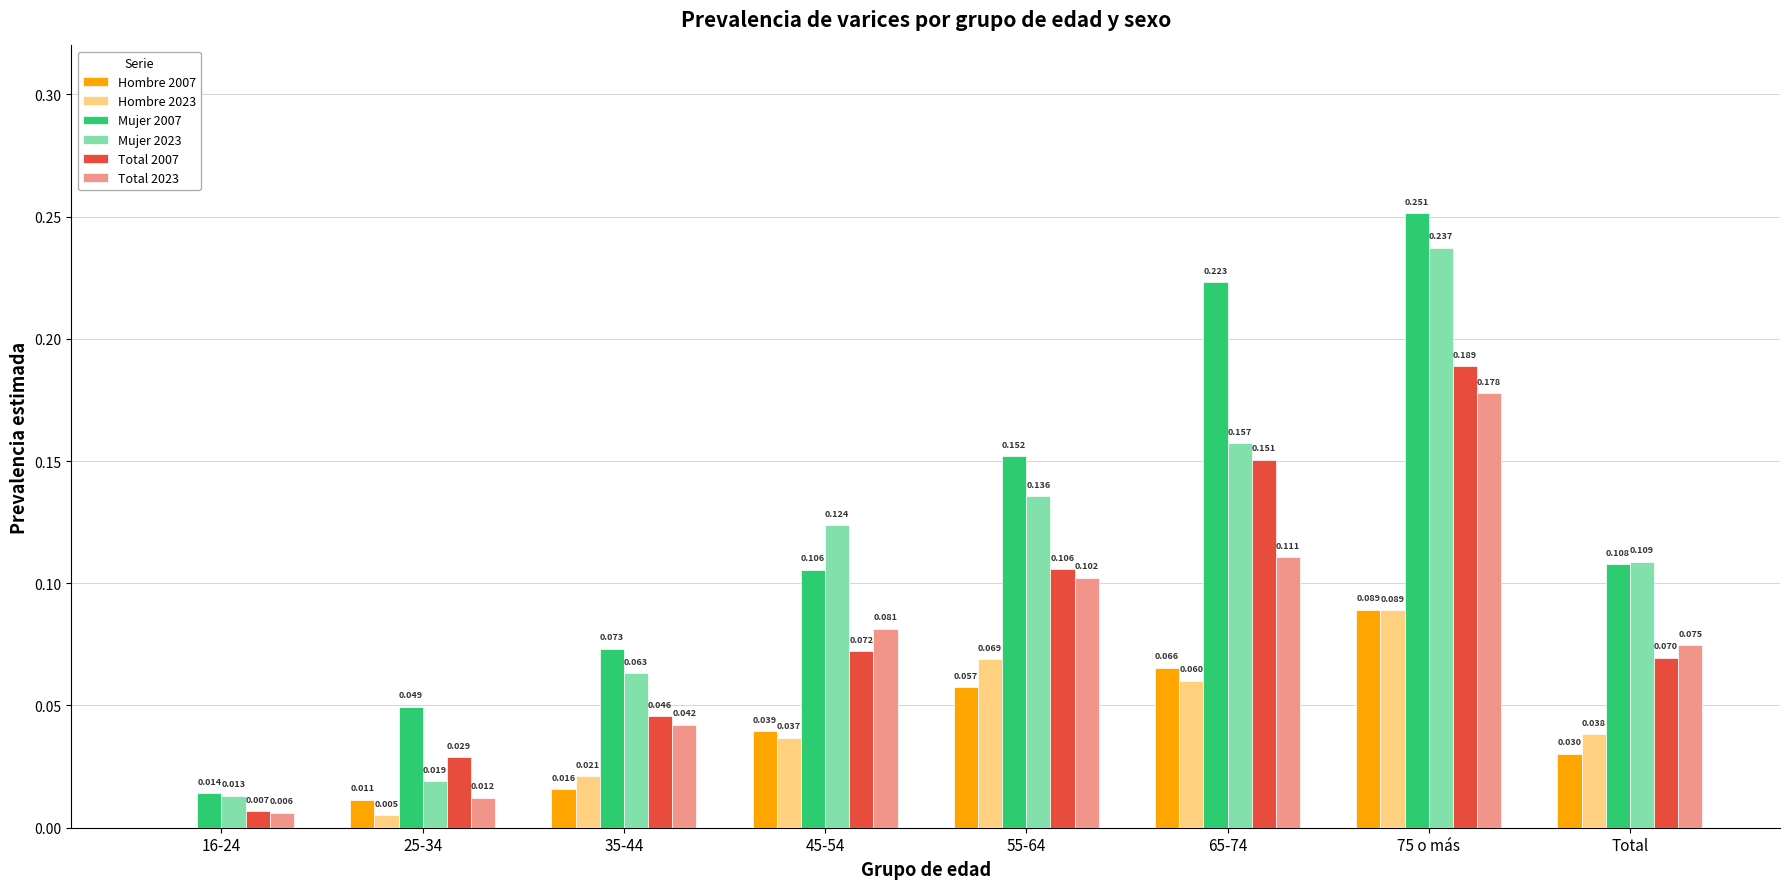

Which series has the largest total across all categories?

Mujer 2007